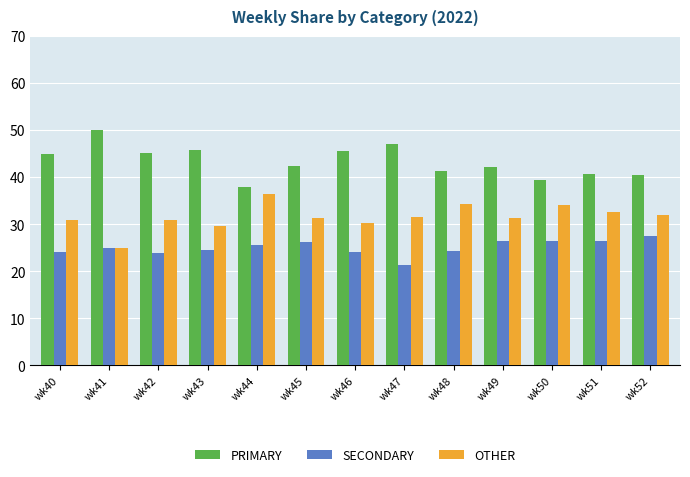

What is the approximate value of OTHER at wk49?

31.3